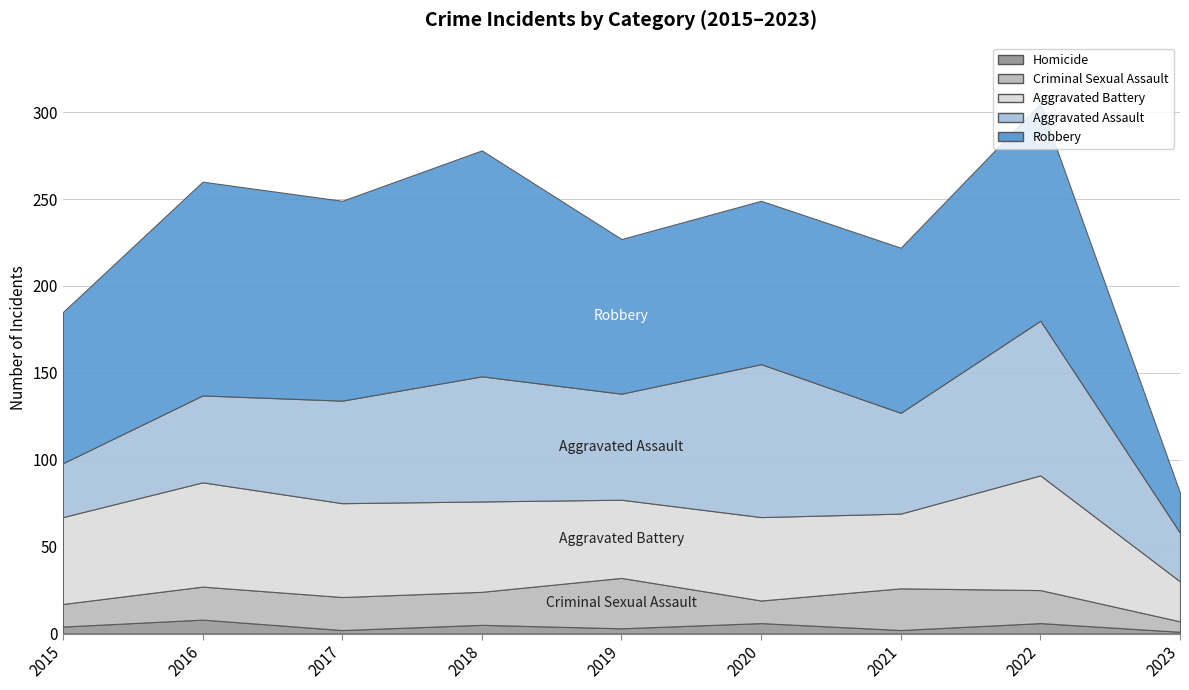

Between 2019 and 2022, which series saw the biggest shift?

Robbery